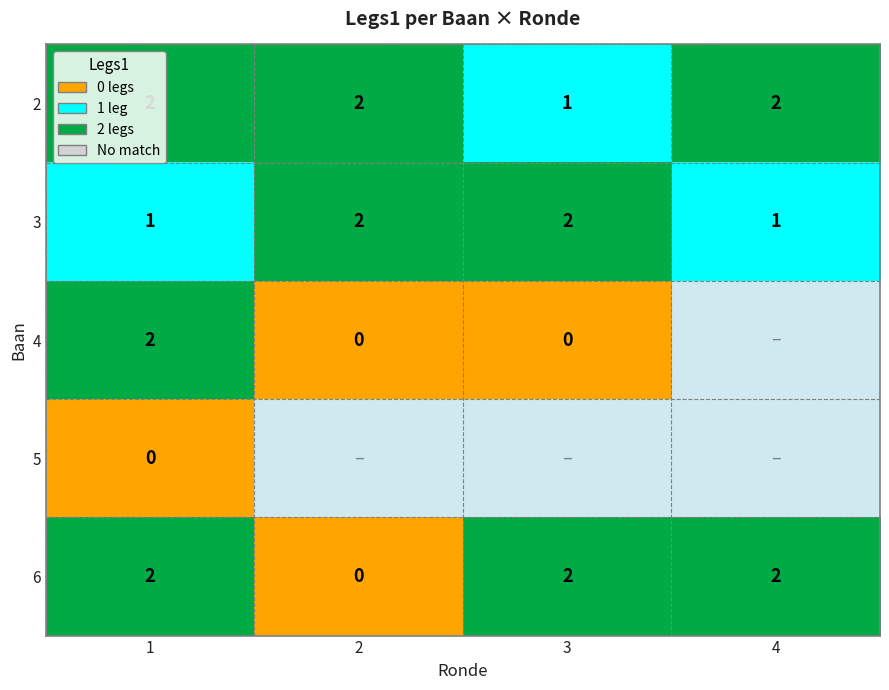

Is the value of 3 at 2 greater than the value of 5 at 1?

Yes